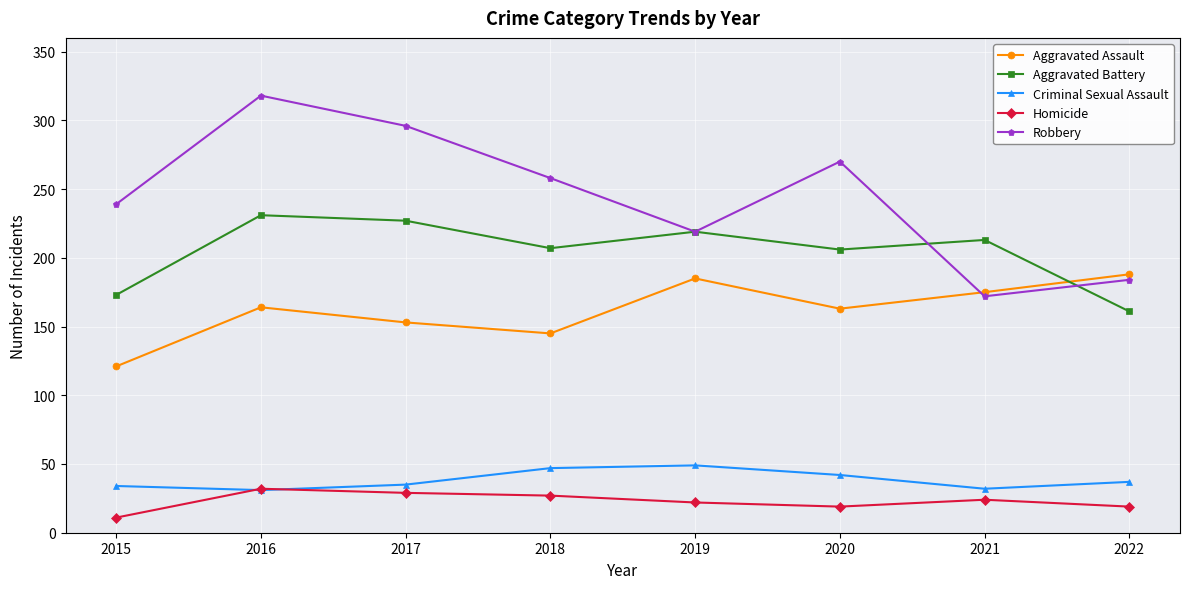

In Aggravated Battery, how many points are lower than both neighbors (excluding endpoints)?

2